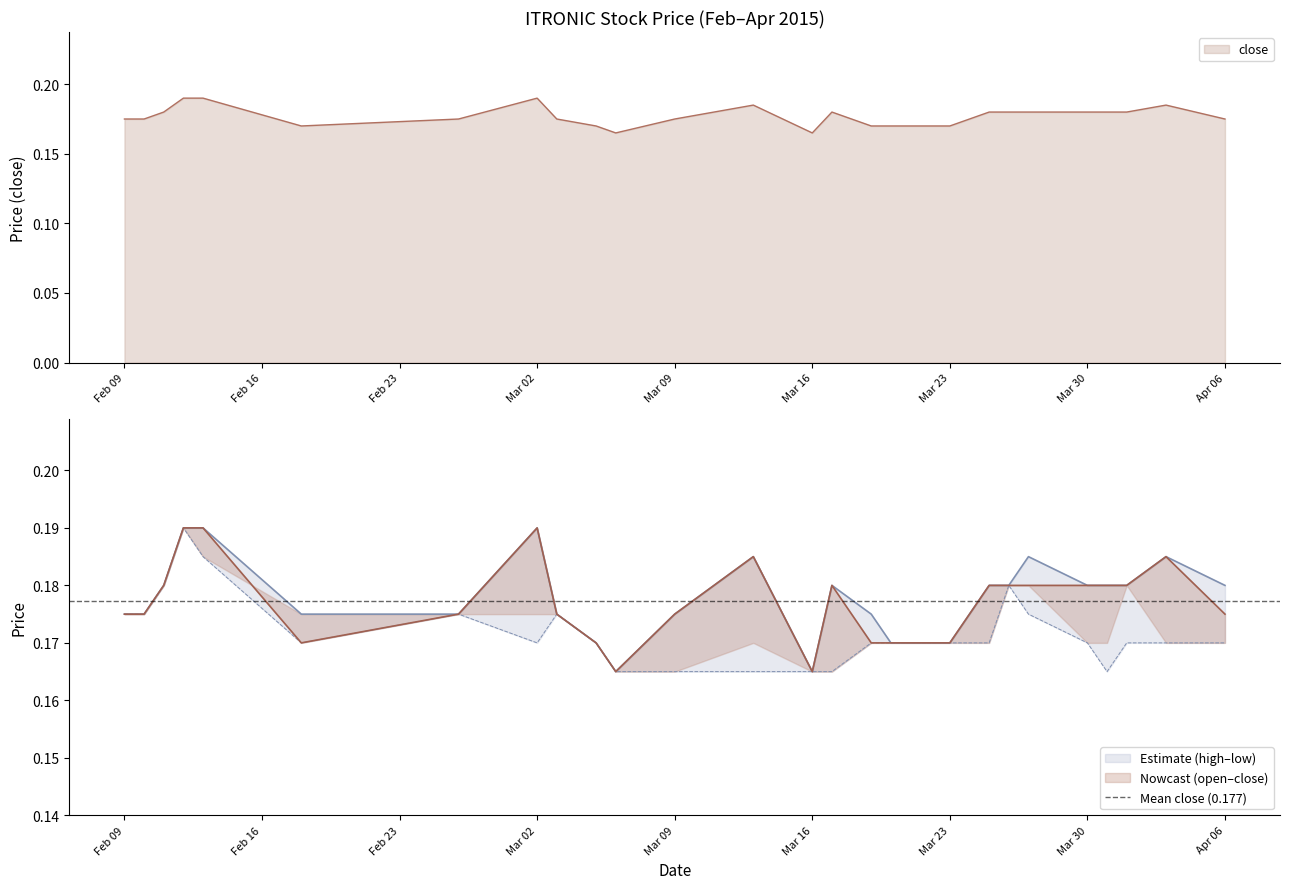

Is the value of close at 2015-03-17 greater than the value of high at 2015-02-10?

Yes